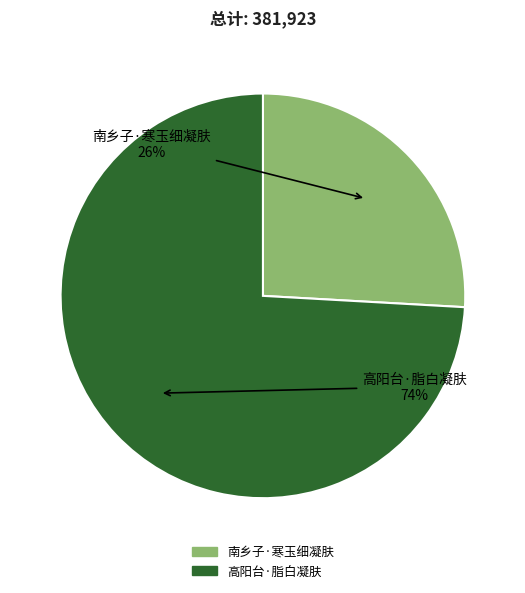

Which category has the smallest portion of the pie?

南乡子·寒玉细凝肤